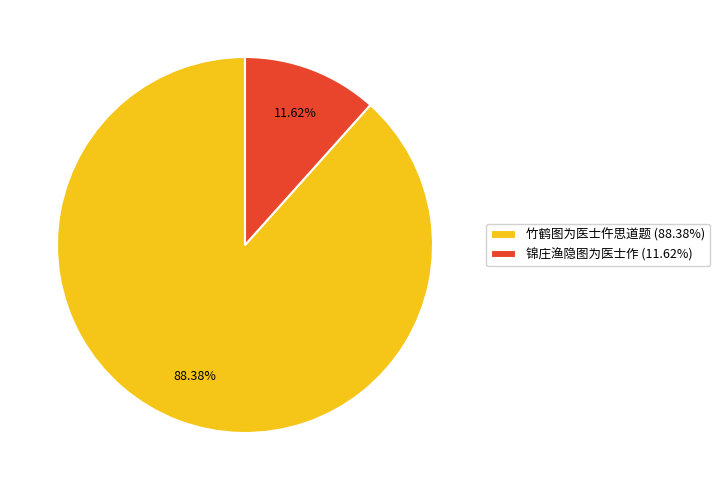

Combined, what portion of the pie is 锦庄渔隐图为医士作 and 竹鹤图为医士仵思道题?

100.0%